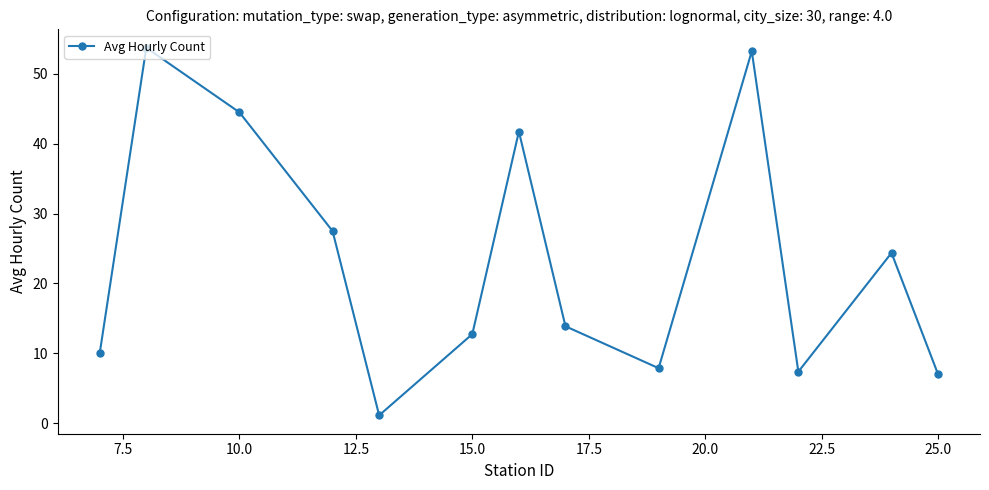

What is the maximum value shown in the chart?

53.8